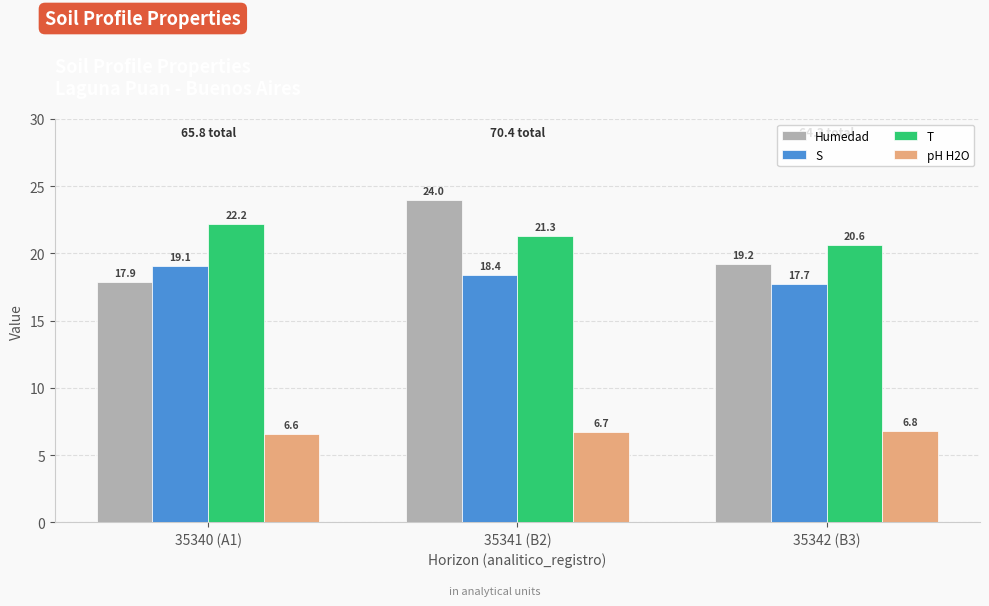

At how many categories does at least one series exceed 21?

2